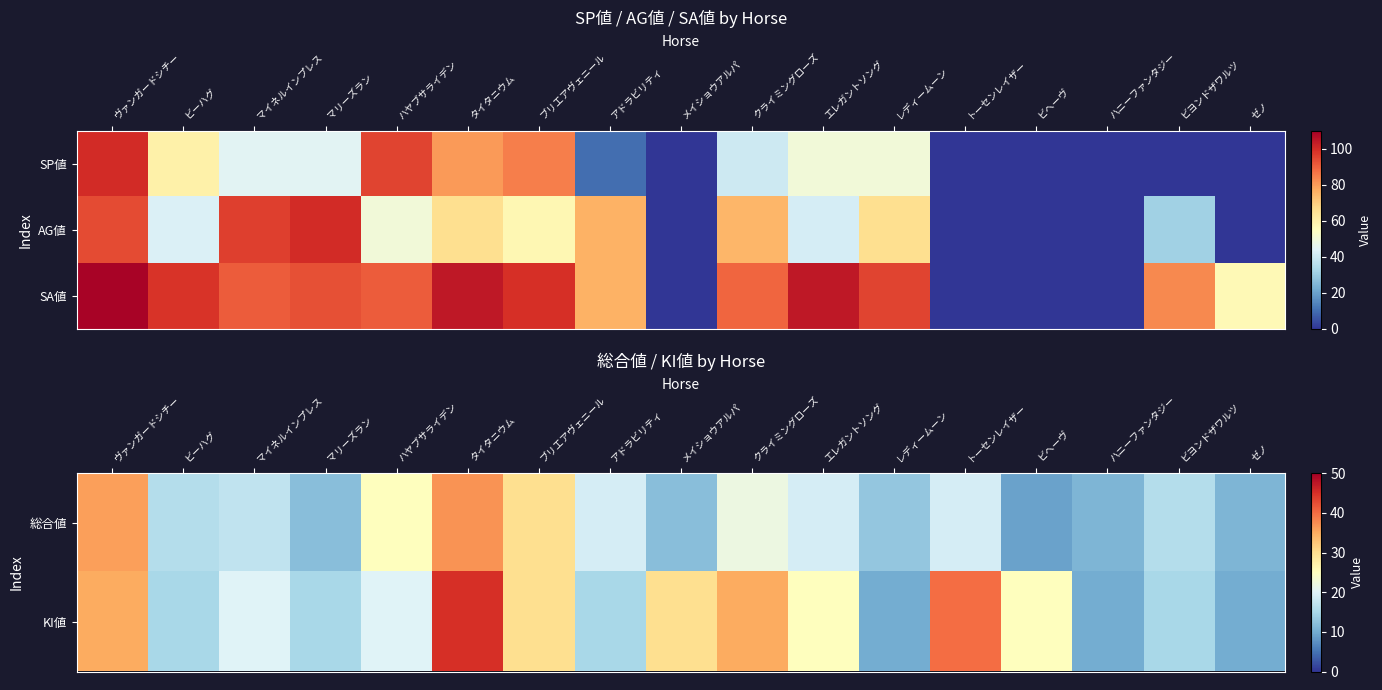

The SA値 series shows 21 at ゼノ. True or false?

False